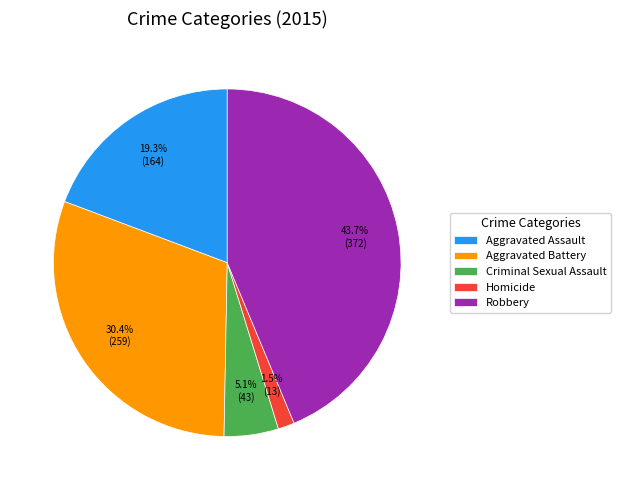

Between Criminal Sexual Assault and Aggravated Battery, which is larger?

Aggravated Battery